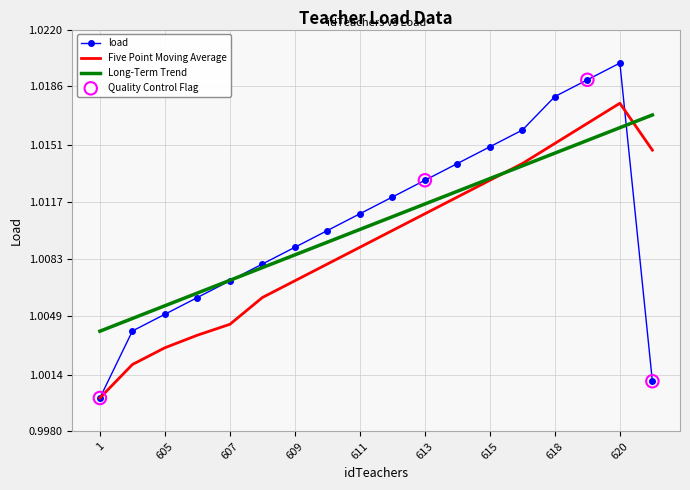

Which series has the largest range (max minus min)?

load